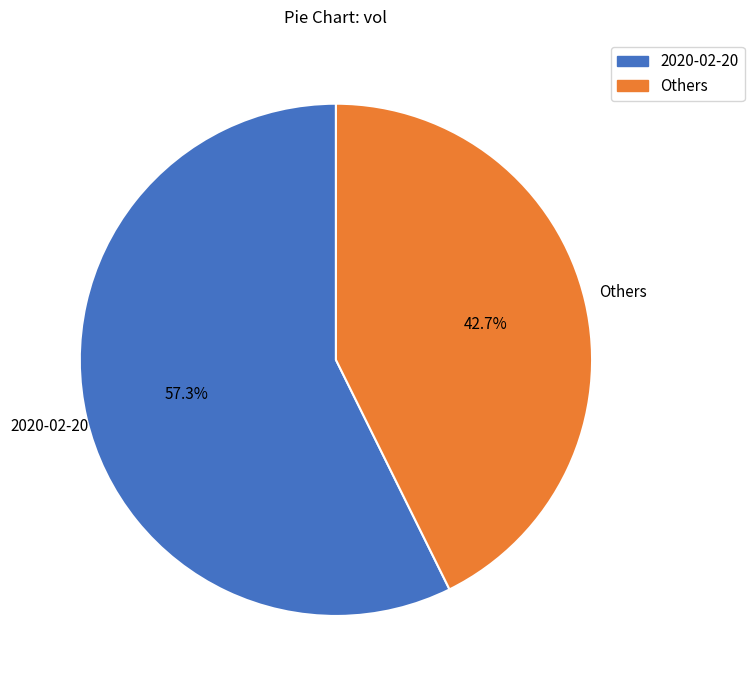

Is there a majority slice in this chart?

Yes